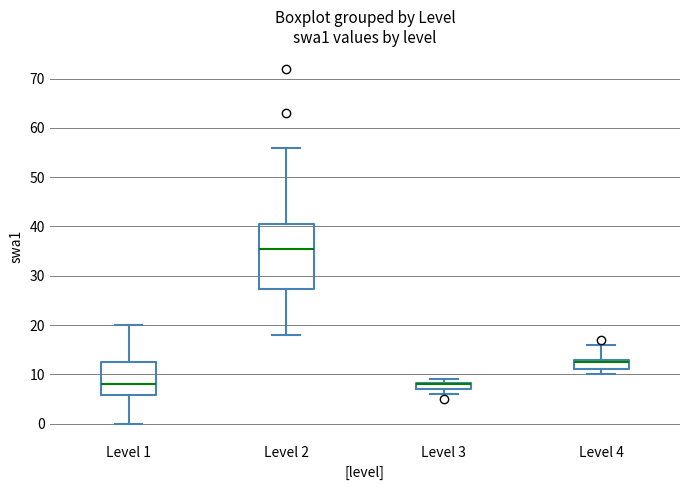

Where is the lower edge of the box for Level 2 on the y-axis? The values are not printed on the chart, so give them approximately, as read against the axis.

27